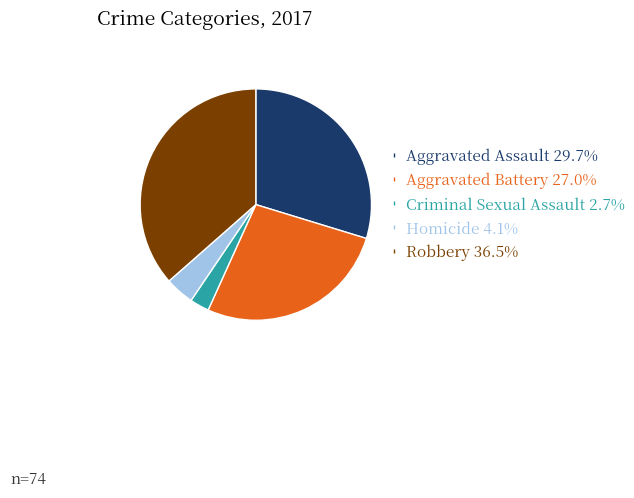

Combined, do Aggravated Battery and Criminal Sexual Assault account for over 50%?

No